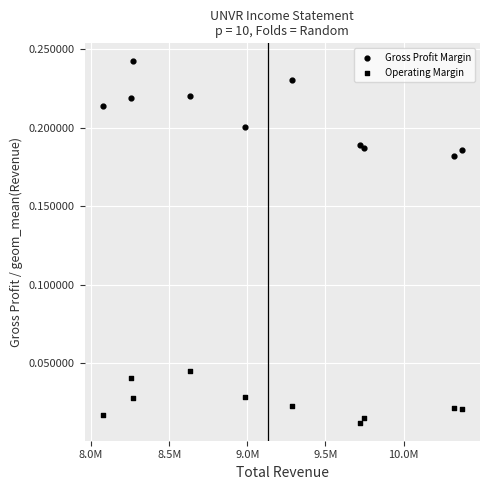

How many data points are displayed?

20